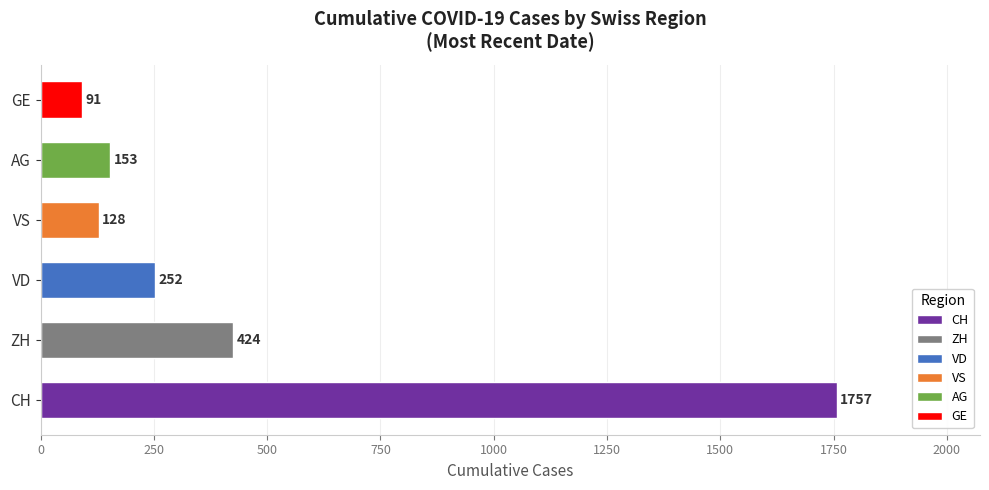

How many series are shown in this chart?

6